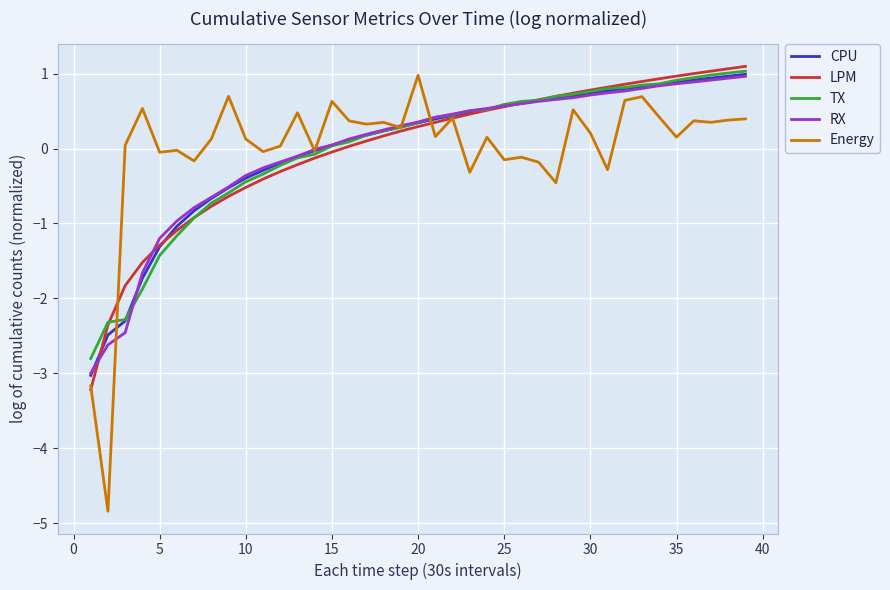

What is the greatest value displayed?

1.1